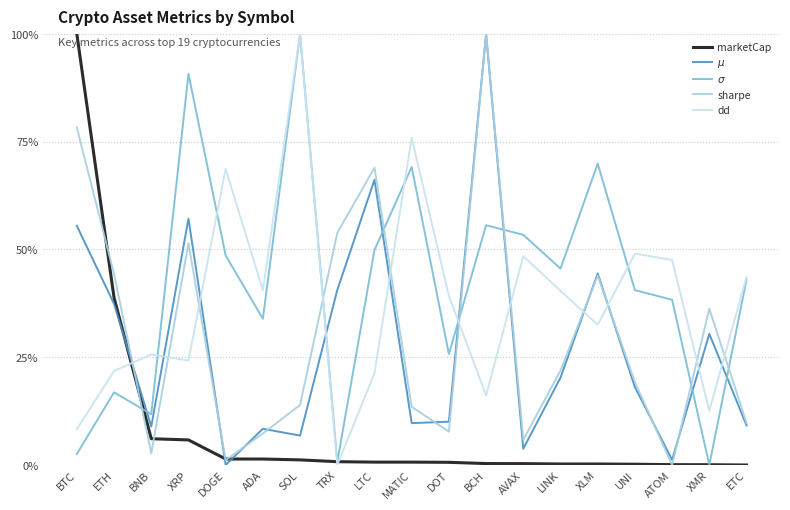

What is the spread (max minus min) of values at XMR?

36.3